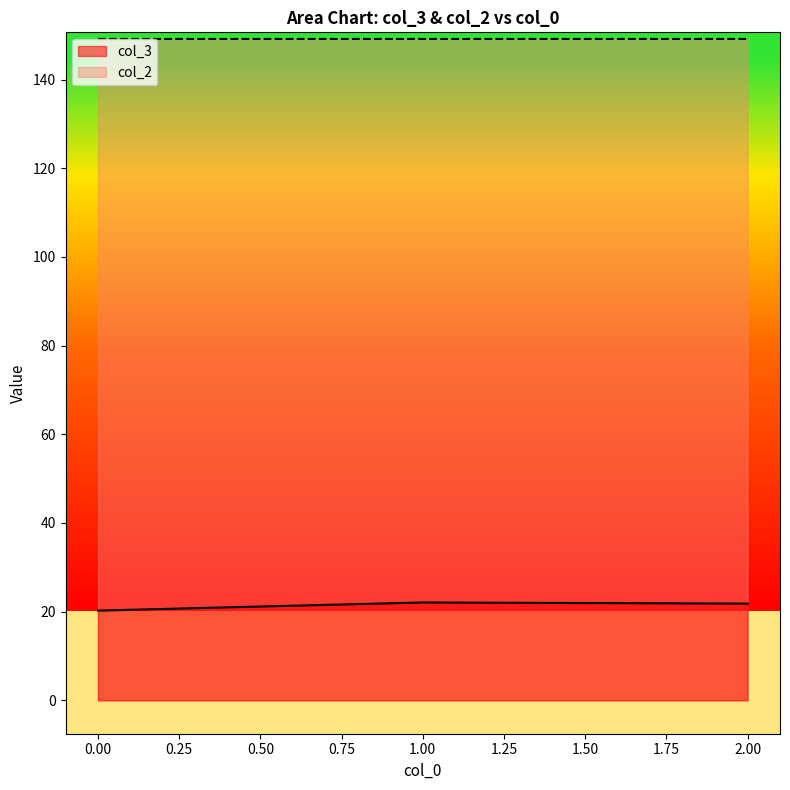

How many distinct data groups are displayed?

2